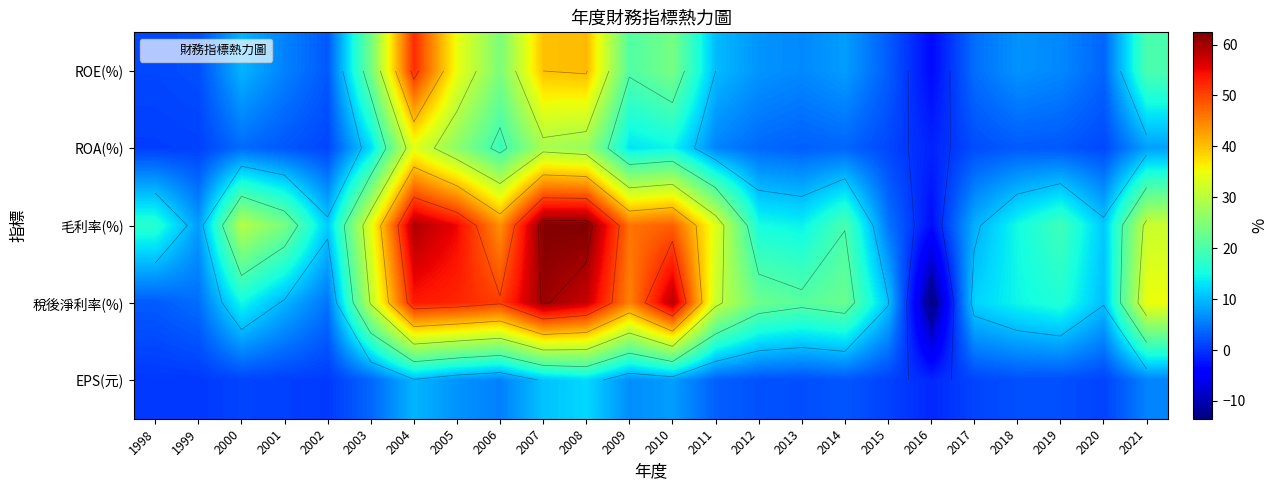

Is the value of EPS(元) at 2009 greater than the value of ROA(%) at 1999?

Yes